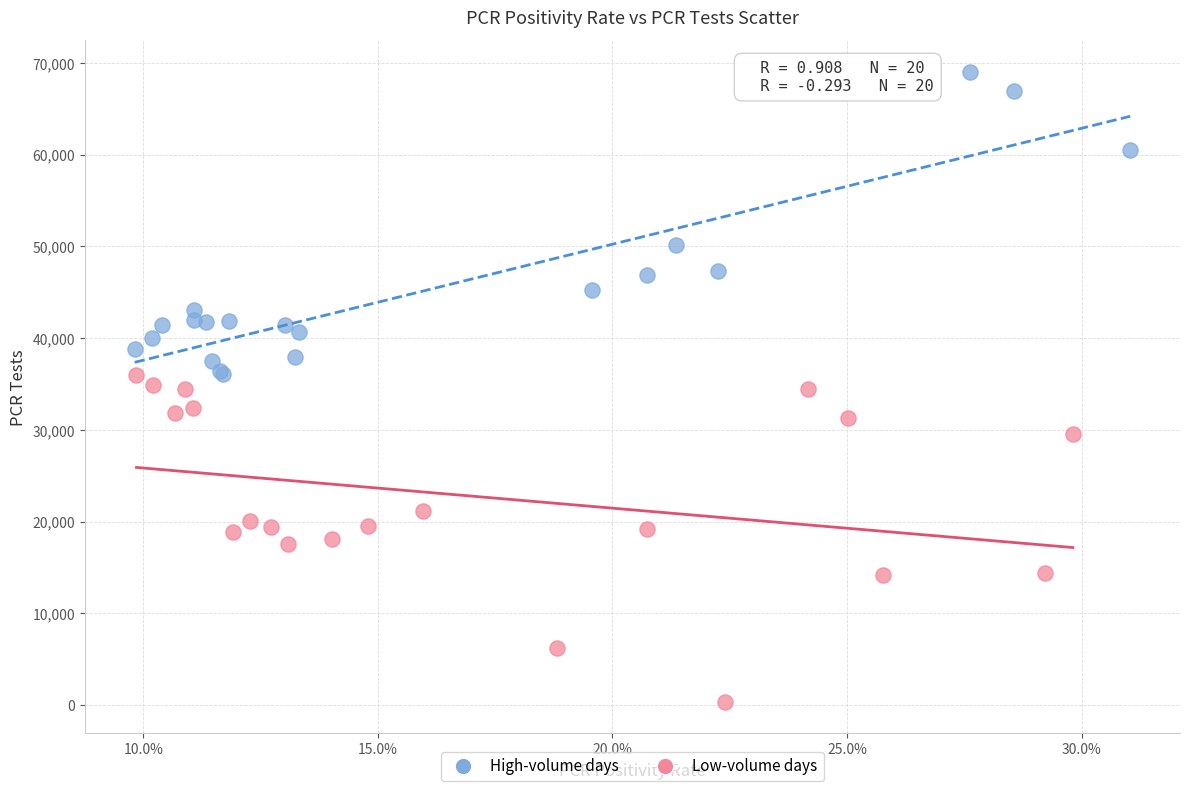

What are all the series names shown in the legend?

High-volume days, Low-volume days